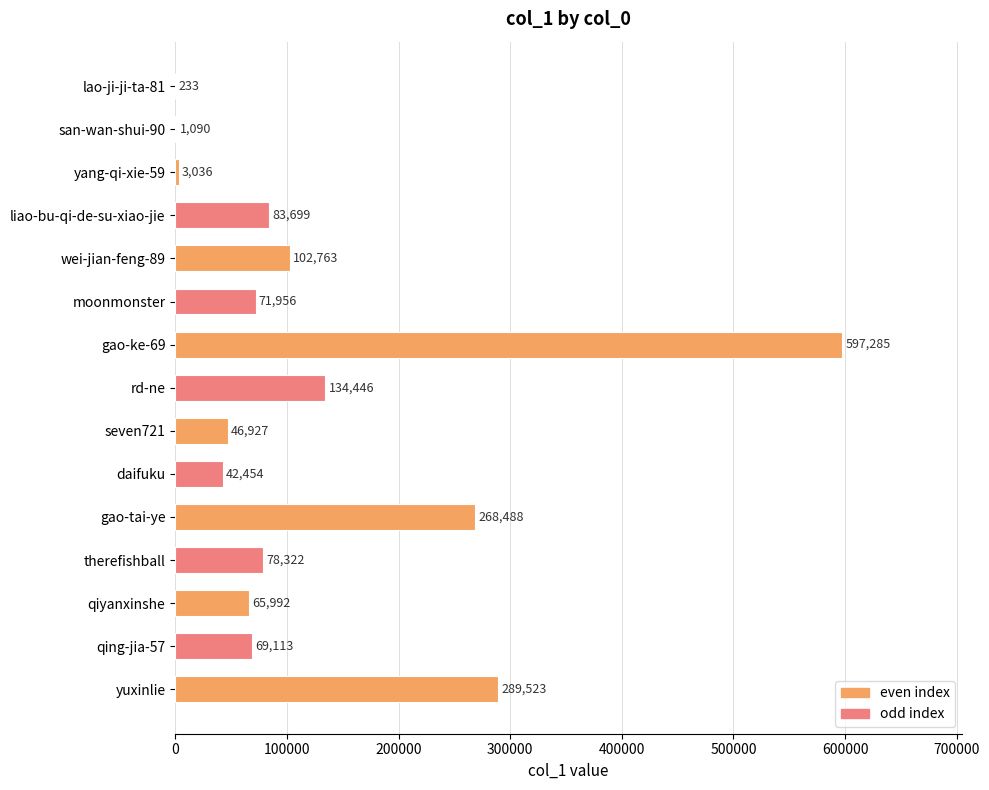

Which category has the highest value across all series?

gao-ke-69